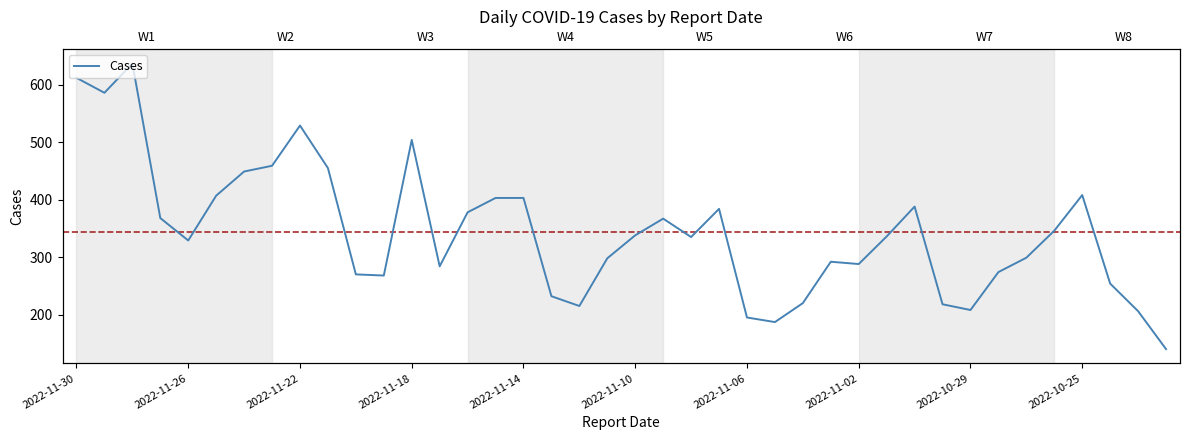

Count the number of values greater than 336.

19